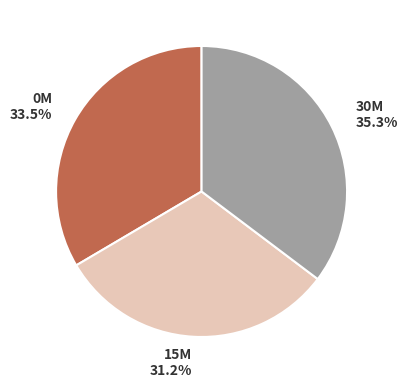

How many segments does this pie chart have?

3